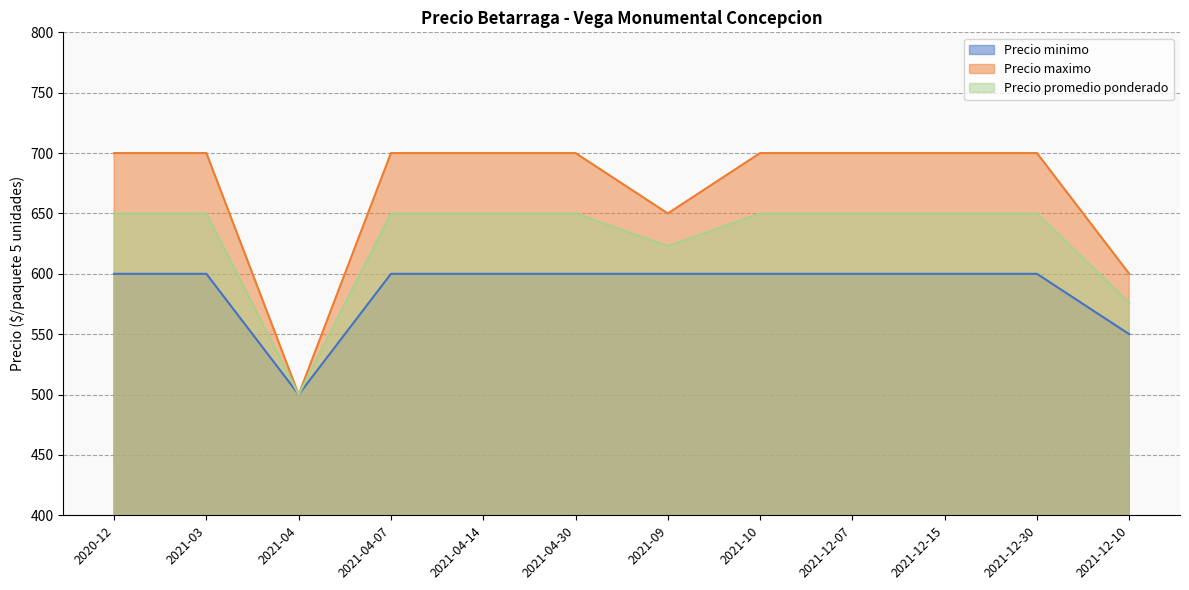

True or false: Precio promedio ponderado and Precio maximo intersect in this chart.

False